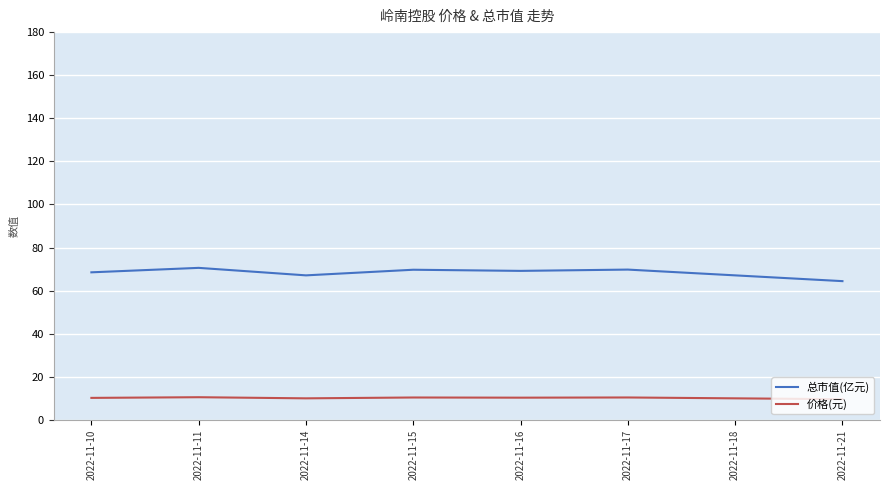

Is the value of 价格(元) at 2022-11-17 greater than the value of 总市值(亿元) at 2022-11-11?

No